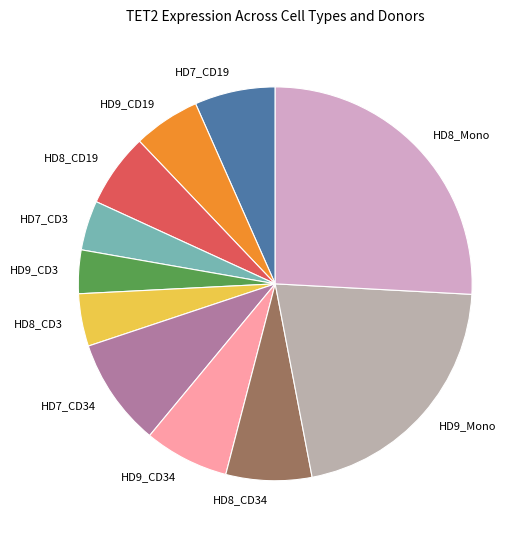

Approximately how many times larger is the value at HD7_CD34 compared to HD8_CD3?

2.1